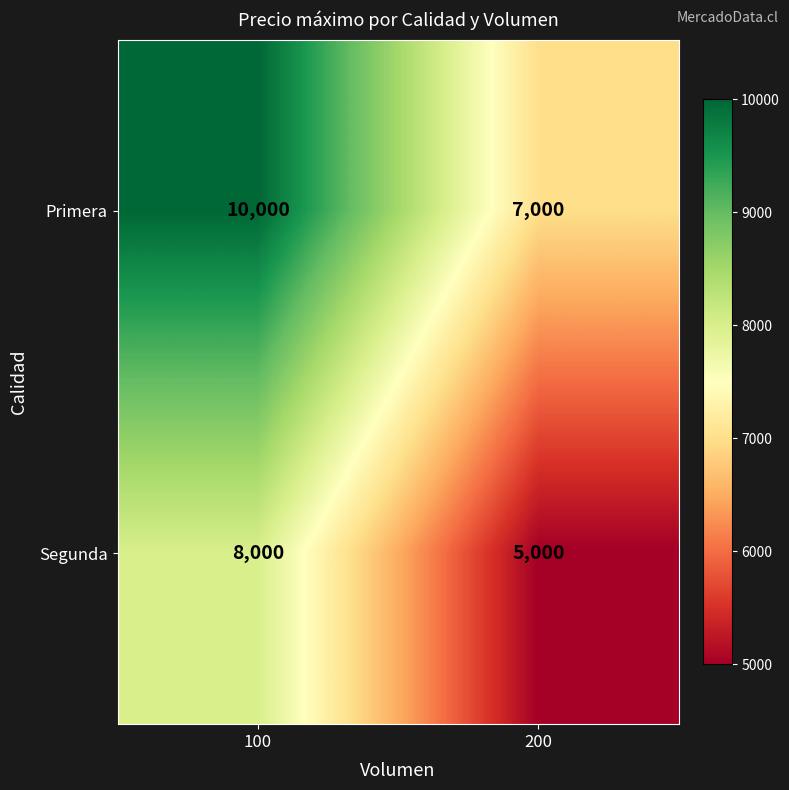

What is the difference between the highest and lowest values at 200?

2000